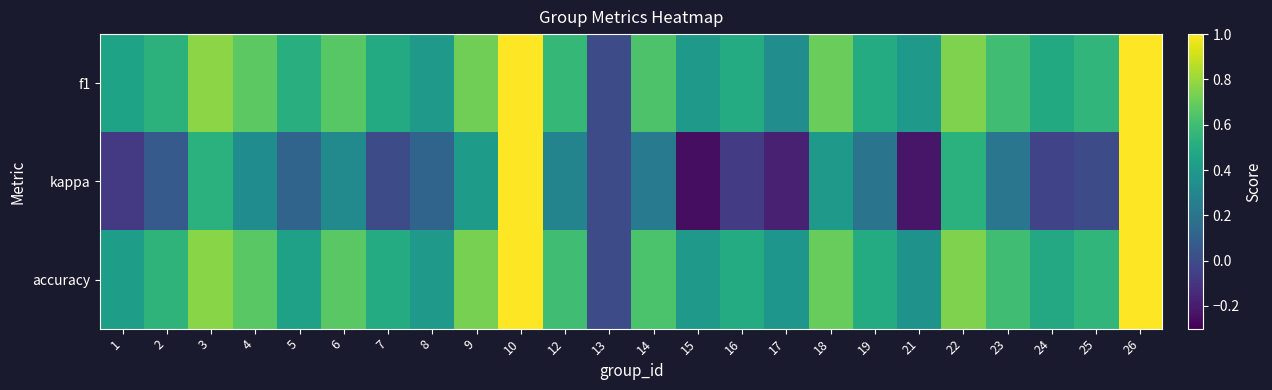

Reading right to left, list all the values displayed in this chart.

f1: 26=1.0	25=0.6	24=0.5	23=0.6	22=0.8	21=0.4	19=0.5	18=0.7	17=0.3	16=0.5	15=0.4	14=0.6	13=0.0	12=0.6	10=1.0	9=0.7	8=0.4	7=0.5	6=0.7	5=0.5	4=0.7	3=0.8	2=0.5	1=0.5
kappa: 26=1.0	25=0.0	24=-0.0	23=0.2	22=0.5	21=-0.2	19=0.2	18=0.4	17=-0.2	16=-0.1	15=-0.2	14=0.2	13=0.0	12=0.3	10=1.0	9=0.4	8=0.1	7=0.0	6=0.3	5=0.1	4=0.3	3=0.5	2=0.1	1=-0.1
accuracy: 26=1.0	25=0.6	24=0.5	23=0.6	22=0.8	21=0.4	19=0.5	18=0.7	17=0.4	16=0.5	15=0.4	14=0.6	13=0.0	12=0.6	10=1.0	9=0.7	8=0.4	7=0.5	6=0.7	5=0.4	4=0.7	3=0.8	2=0.5	1=0.4